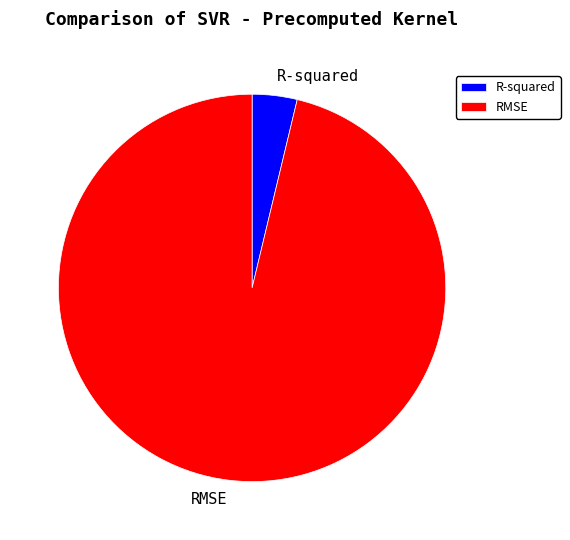

Is RMSE the majority of the pie?

Yes